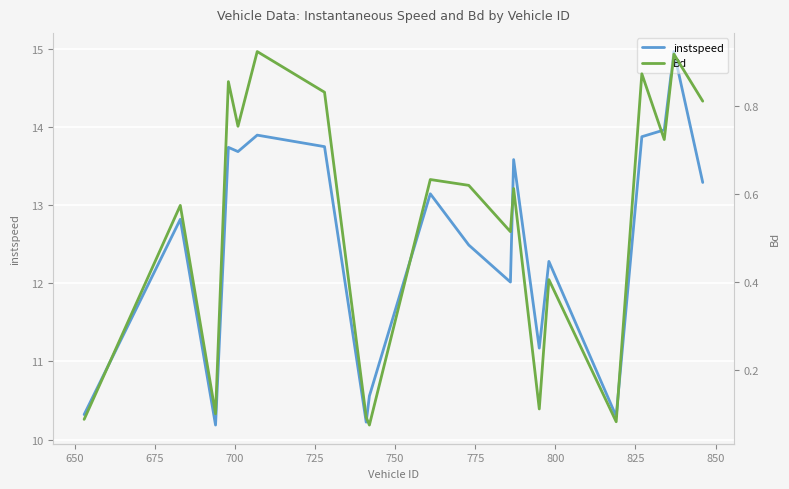

What is the highest value of the instspeed series?

15.0